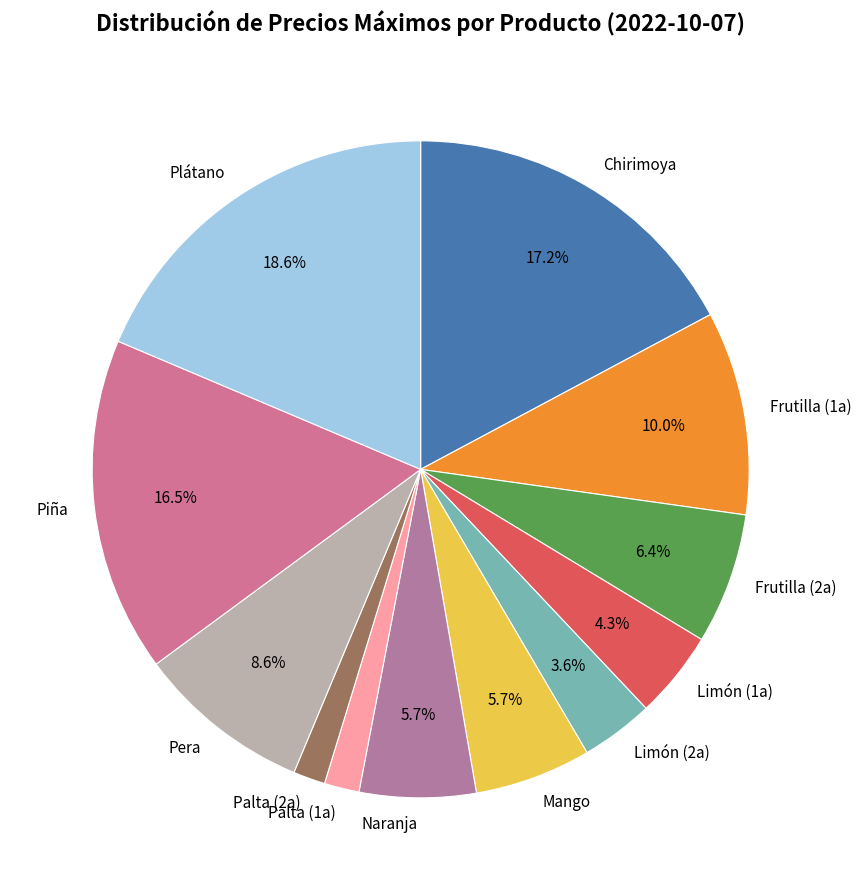

Which category has the biggest portion of the pie?

Plátano